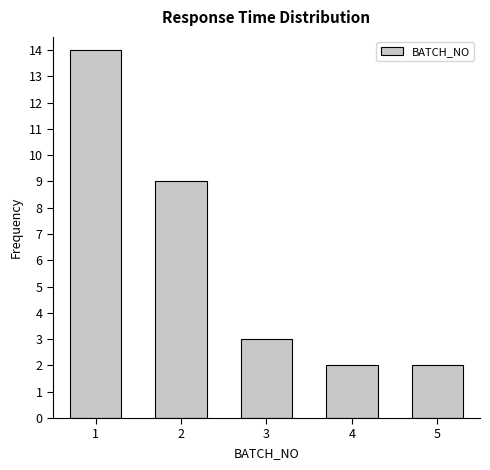

Reading left to right, what are all the values shown in this chart?

14	9	3	2	2